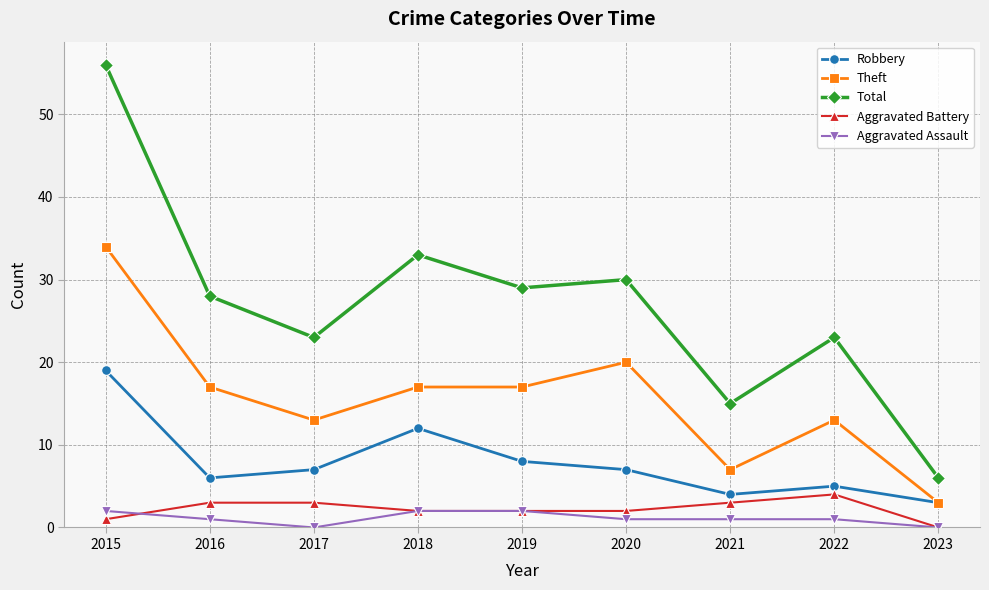

Which series has the largest total across all categories?

Total